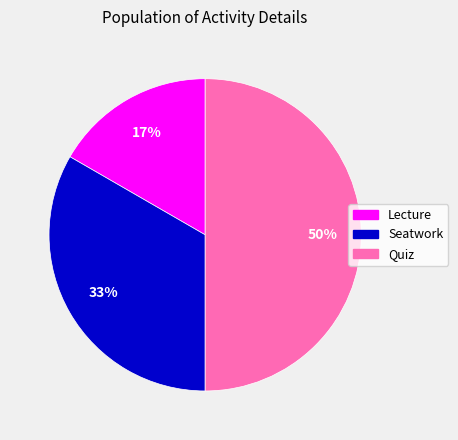

To the nearest percent, what portion does Seatwork represent?

33%